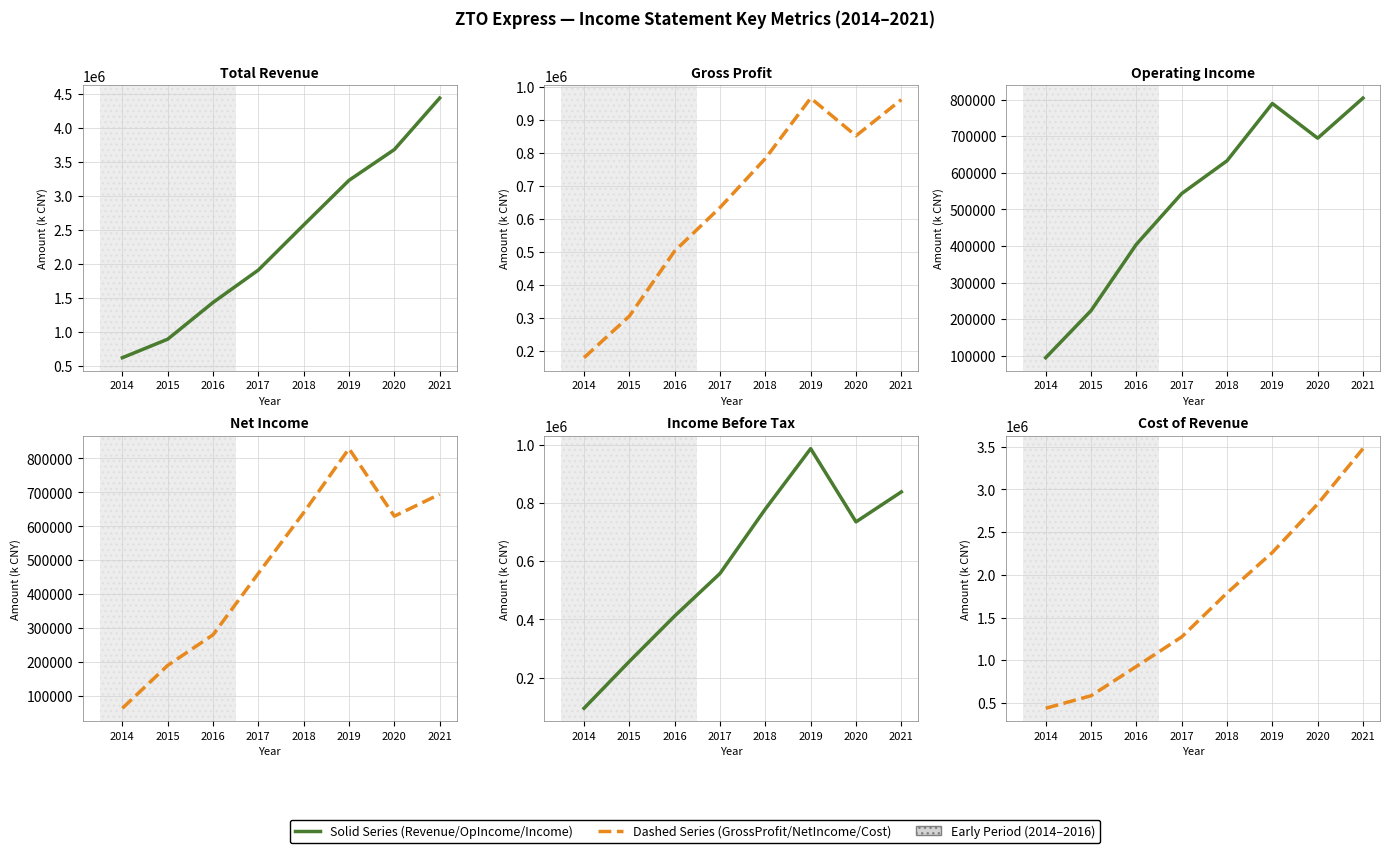

Which category has the lowest value in the Income Before Tax series?

2014